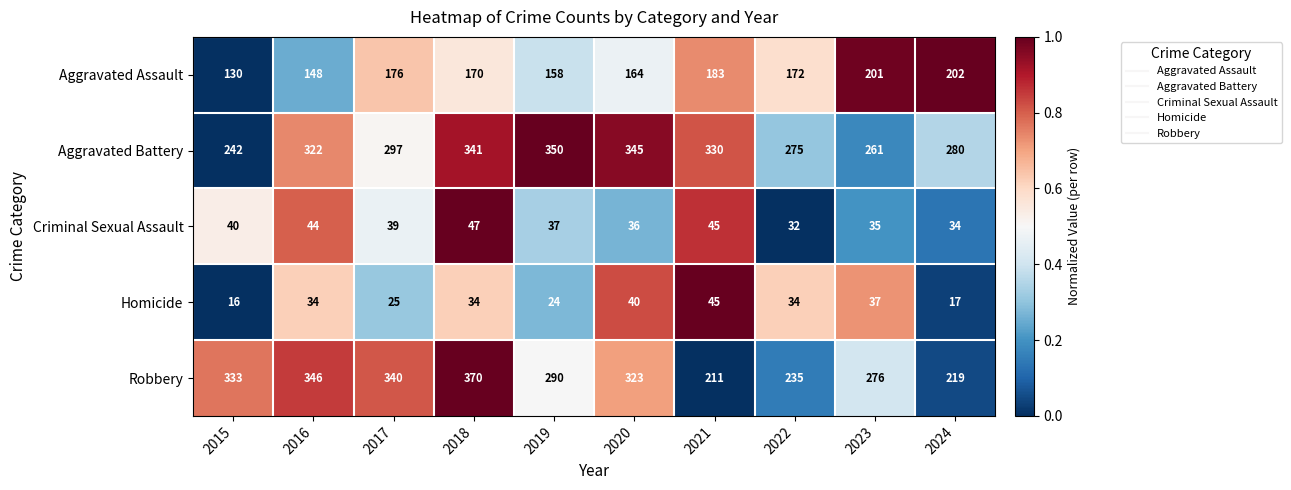

Rank the series at 2016 from highest to lowest value.

Robbery, Aggravated Battery, Aggravated Assault, Criminal Sexual Assault, Homicide